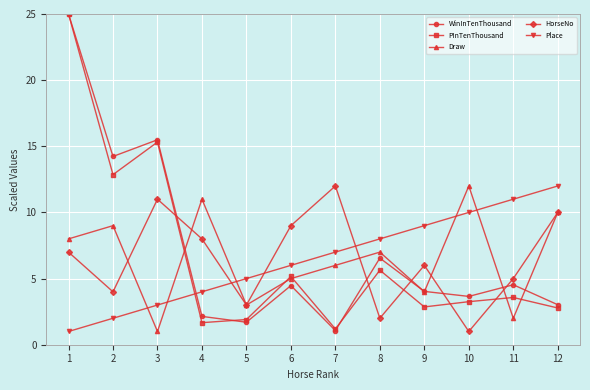

What is the total value across all series at 9?

25.9